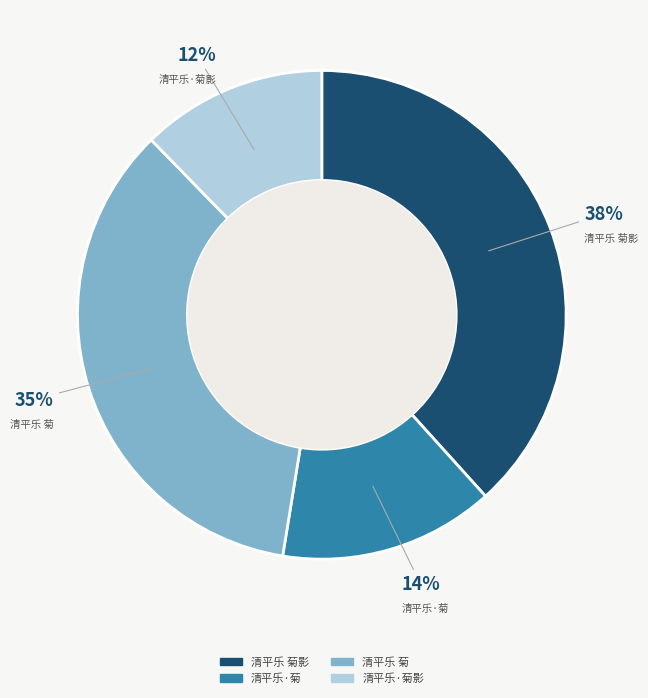

To the nearest percent, what is the difference between the largest and smallest slice percentages?

26%